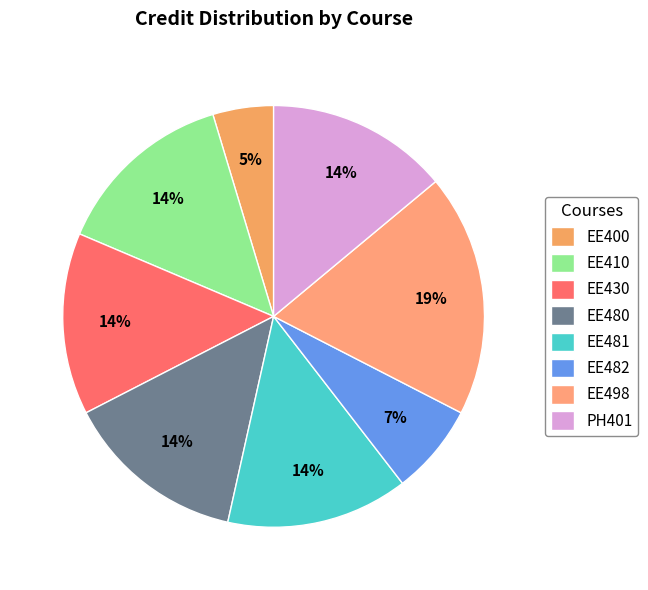

To the nearest percent, what is the combined percentage of EE482 and EE498?

26%